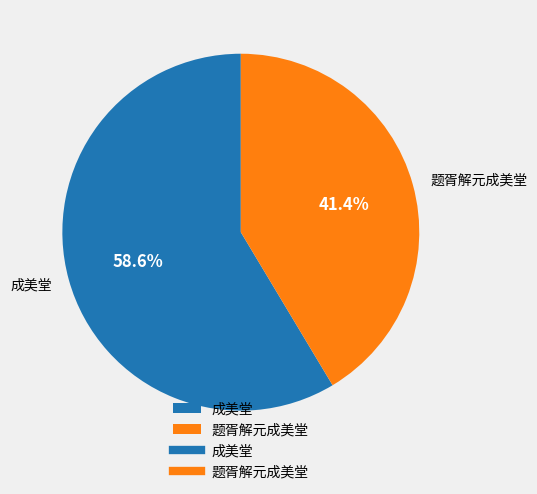

How much of the chart is everything except 题胥解元成美堂?

58.6%